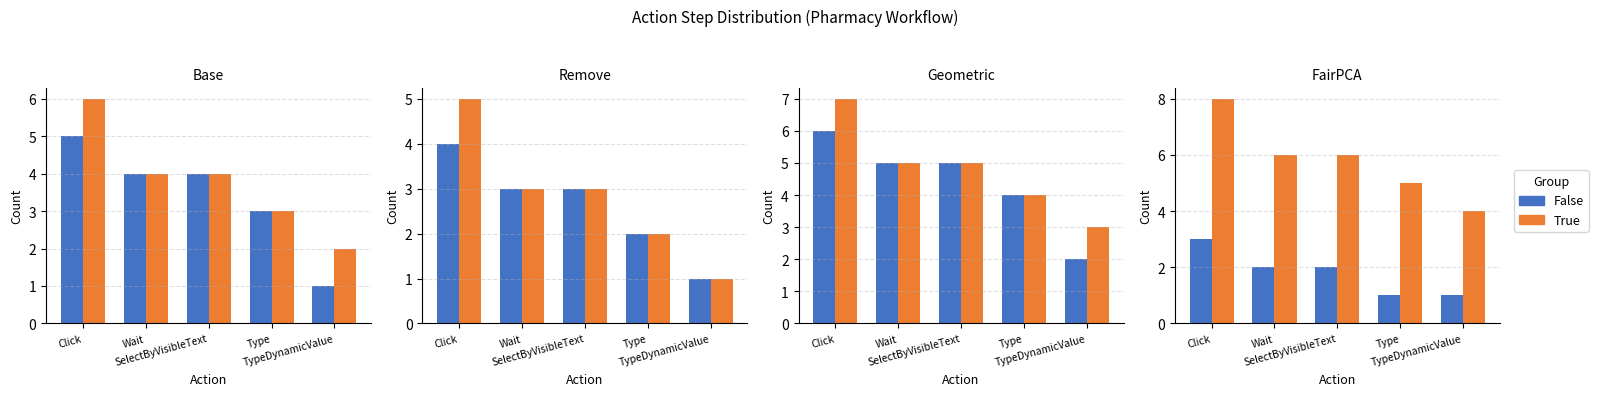

What is the label of the 4th bar from the left?

Type